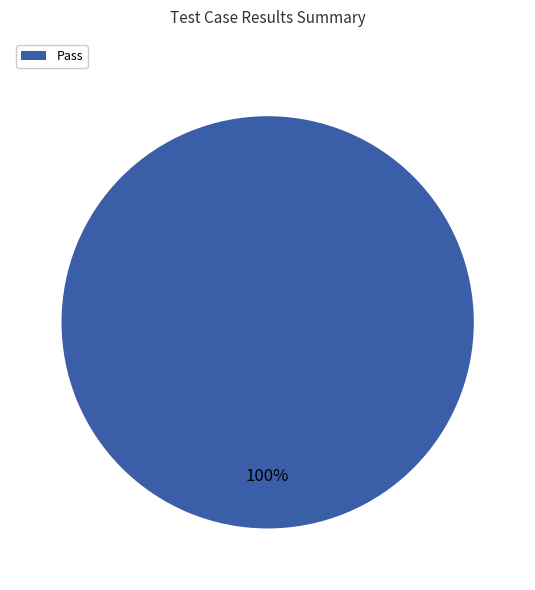

Is there a majority slice in this chart?

Yes